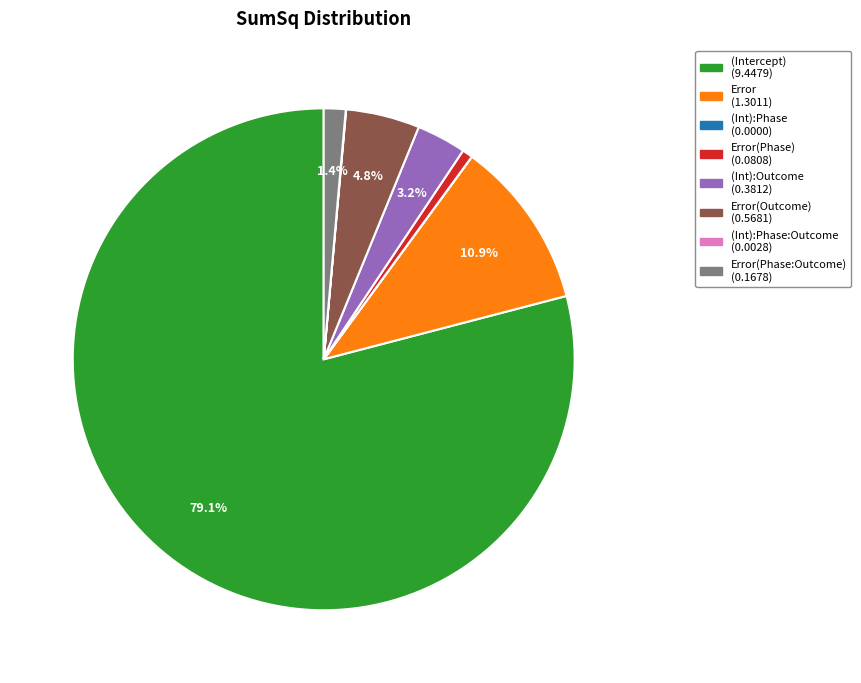

Is there a majority slice in this chart?

Yes